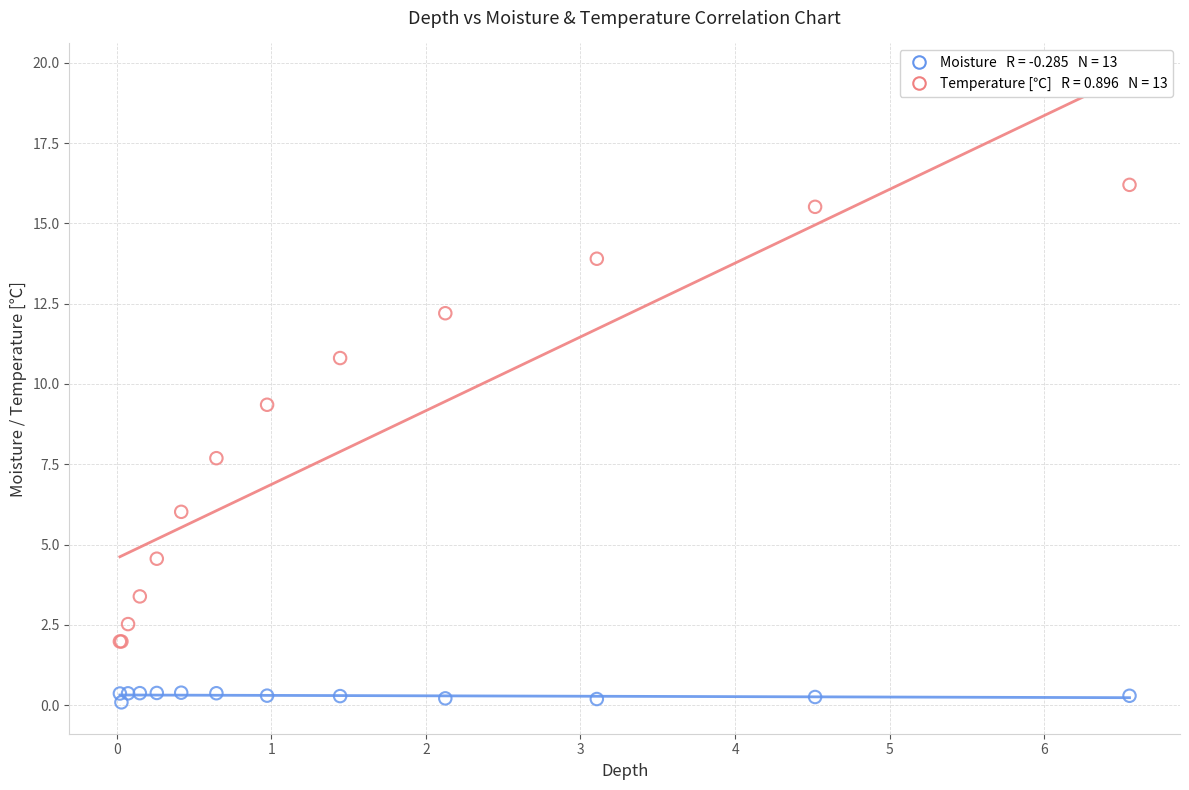

Across all series, what Y value is closest to 8?

7.7